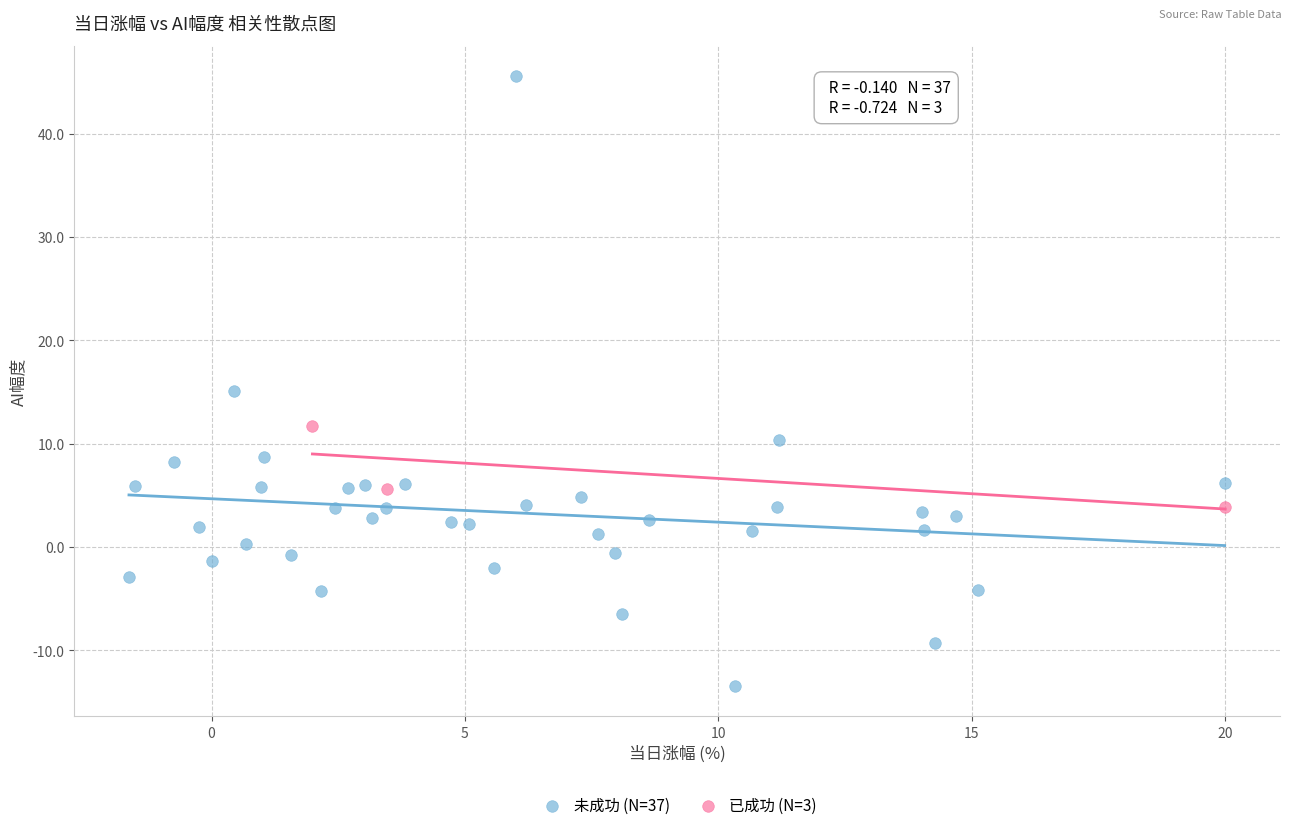

Which series has the largest Y range (max minus min)?

未成功 (N=37)